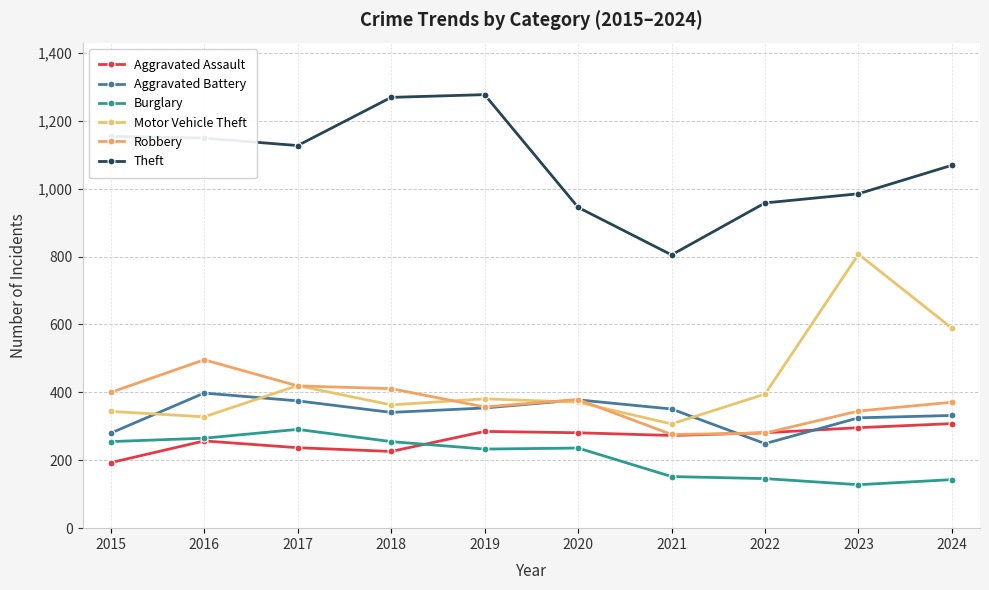

What are all the series names shown in the legend?

Aggravated Assault, Aggravated Battery, Burglary, Motor Vehicle Theft, Robbery, Theft